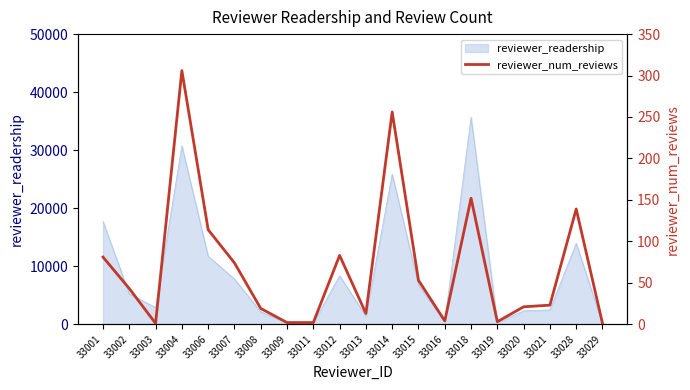

Reading right to left, list all the values displayed in this chart.

33029=1	33028=139	33021=23	33020=21	33019=3	33018=152	33016=4	33015=53	33014=256	33013=13	33012=83	33011=2	33009=2	33008=19	33007=74	33006=114	33004=306	33003=1	33002=43	33001=81